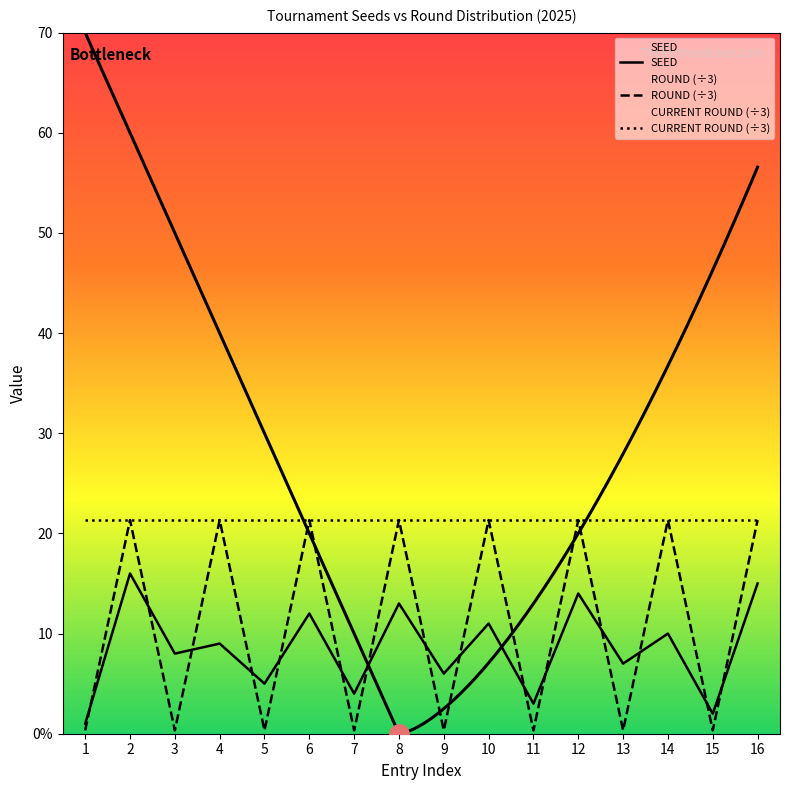

True or false: ROUND (÷3) has a value of 0.3 at 5.

True